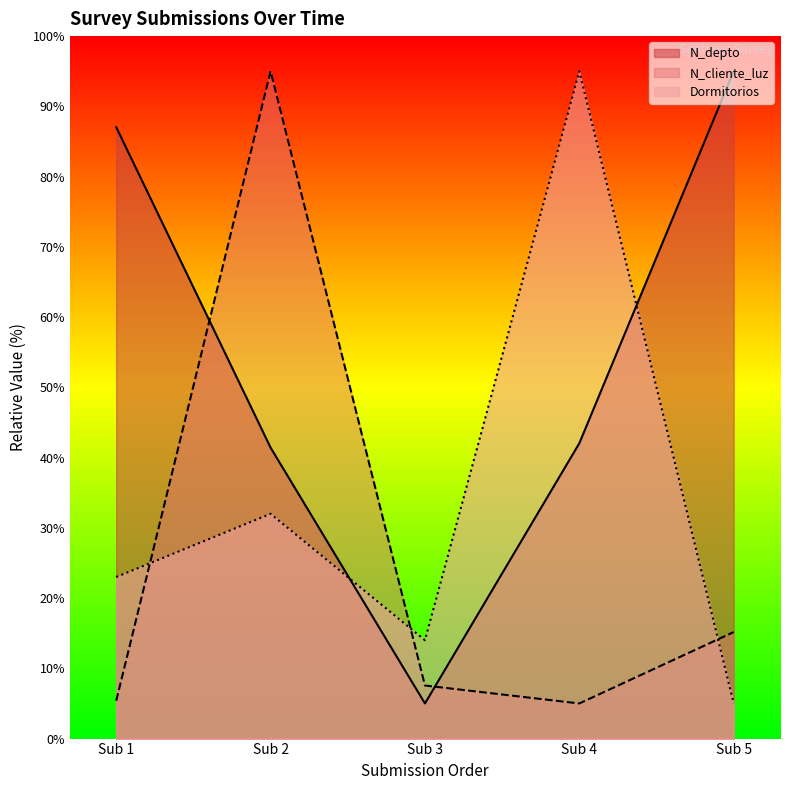

What is the minimum value for Dormitorios?

5.0